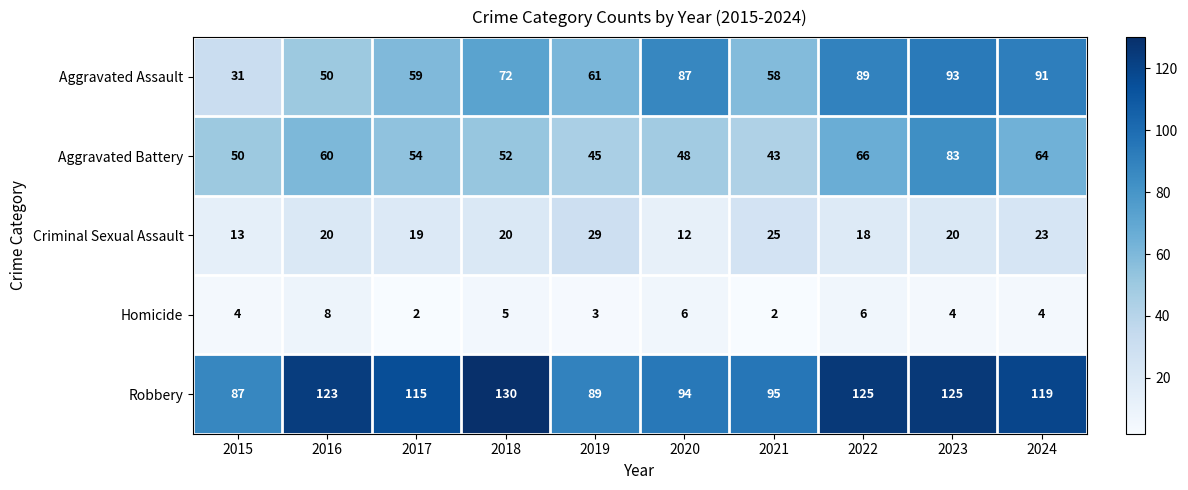

At how many categories does at least one series exceed 81?

10